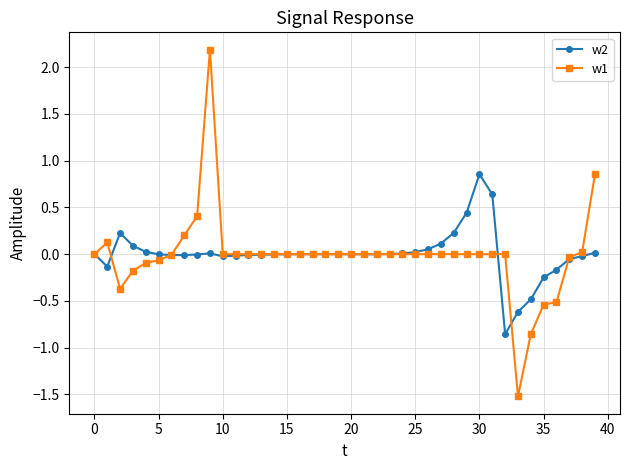

List the series in order of their peak value, lowest first.

w2, w1